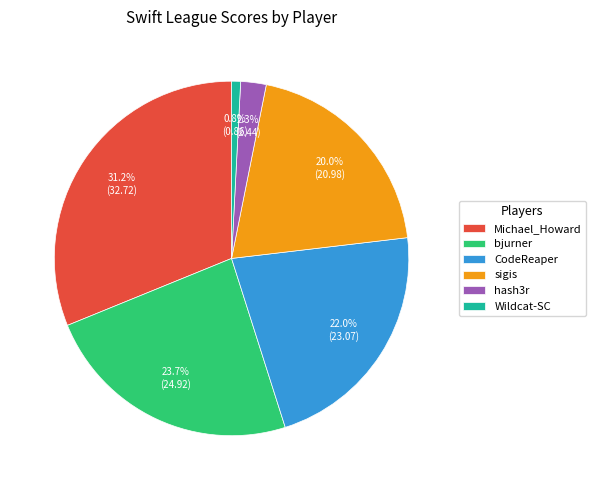

To the nearest percent, what portion does hash3r represent?

2%